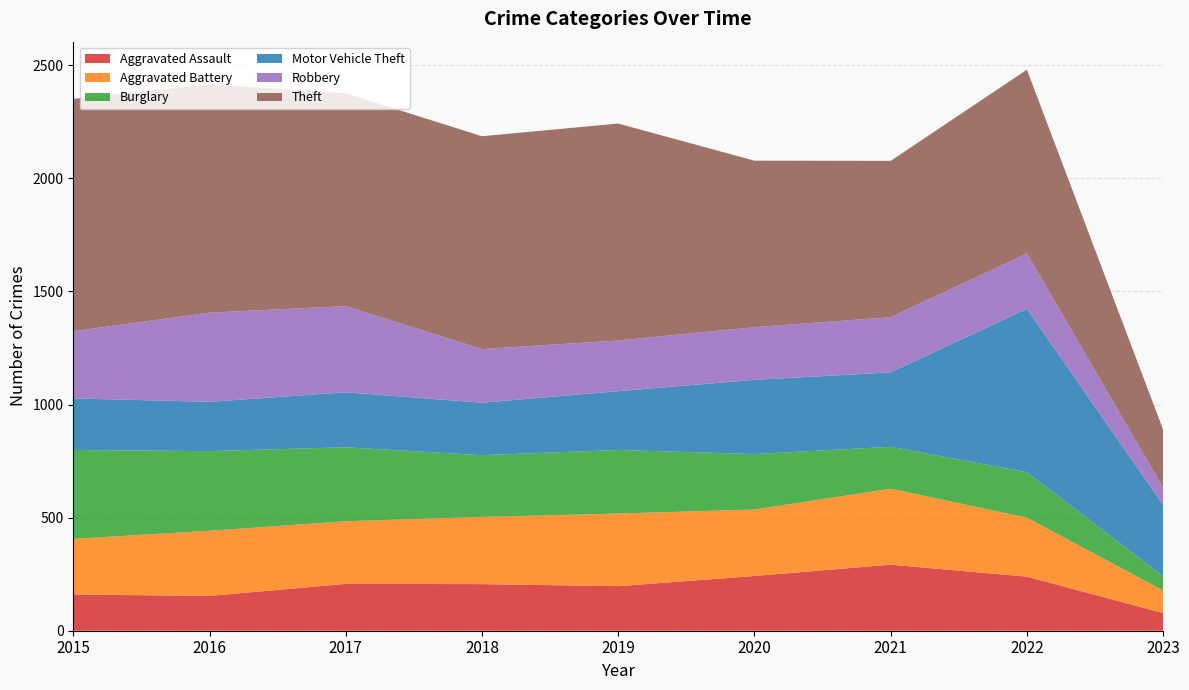

Reading left to right, what are all the values shown in this chart?

Aggravated Assault: 2015=160	2016=154	2017=207	2018=206	2019=197	2020=242	2021=292	2022=239	2023=78
Aggravated Battery: 2015=246	2016=288	2017=277	2018=297	2019=321	2020=294	2021=336	2022=261	2023=100
Burglary: 2015=393	2016=352	2017=327	2018=273	2019=281	2020=245	2021=185	2022=201	2023=63
Motor Vehicle Theft: 2015=228	2016=218	2017=243	2018=232	2019=260	2020=328	2021=329	2022=722	2023=315
Robbery: 2015=297	2016=394	2017=381	2018=237	2019=224	2020=233	2021=244	2022=245	2023=76
Theft: 2015=1027	2016=1009	2017=941	2018=941	2019=959	2020=736	2021=691	2022=812	2023=257